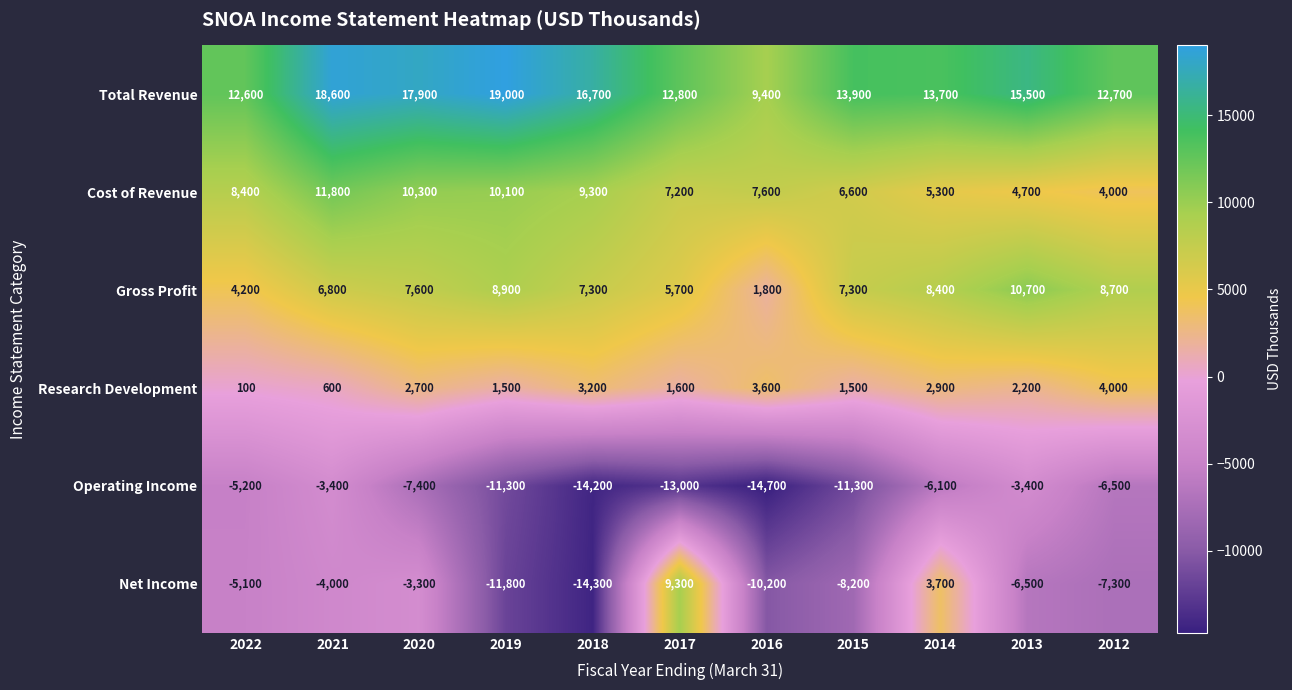

What is the difference between the Net Income values at 2015 and 2019?

3600